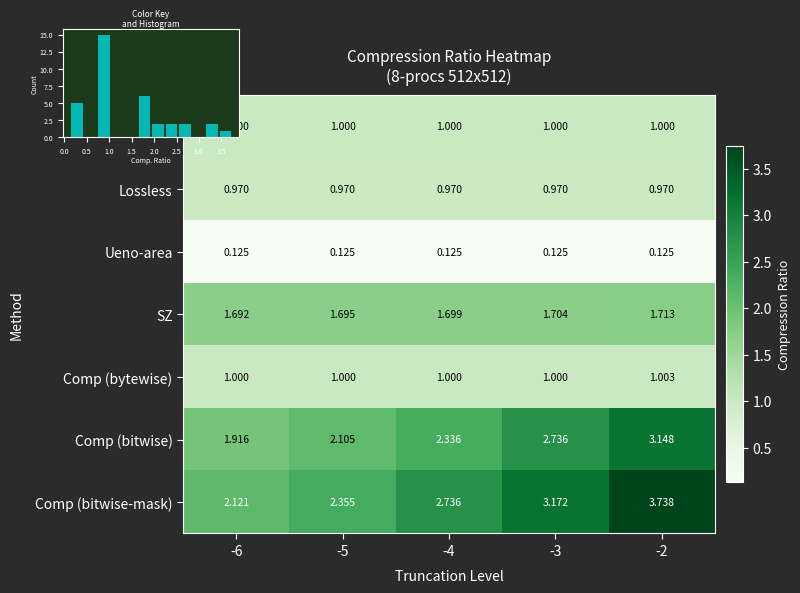

What is the highest value of the Uncompressed series?

1.0